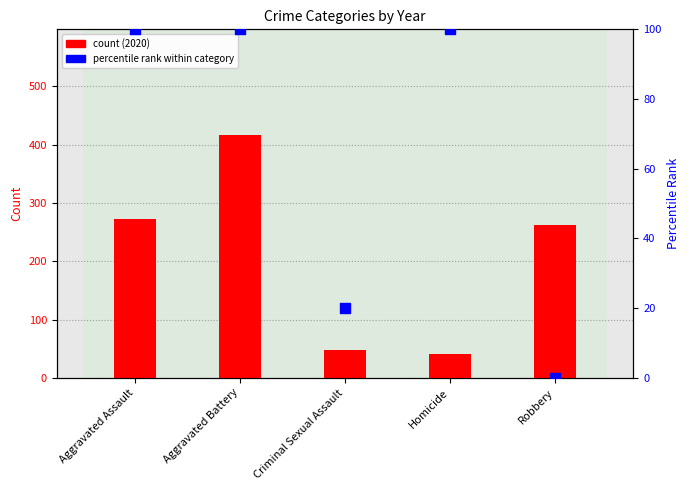

What are all the series names shown in the legend?

count (2020), percentile rank within category